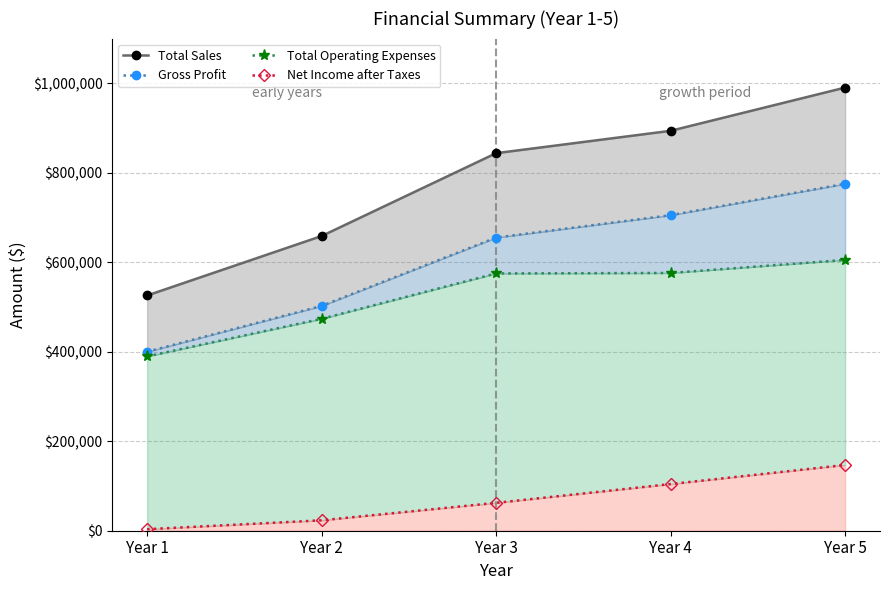

Reading right to left, list all the values displayed in this chart.

Total Sales: Year 5=990460	Year 4=893840	Year 3=843840	Year 2=658640	Year 1=525760
Gross Profit: Year 5=775450	Year 4=705260	Year 3=655260	Year 2=502490	Year 1=400040
Total Operating Expenses: Year 5=605282	Year 4=576099	Year 3=575055	Year 2=473589	Year 1=389742
Net Income after Taxes: Year 5=146969	Year 4=104298	Year 3=62298	Year 2=23311	Year 1=3384